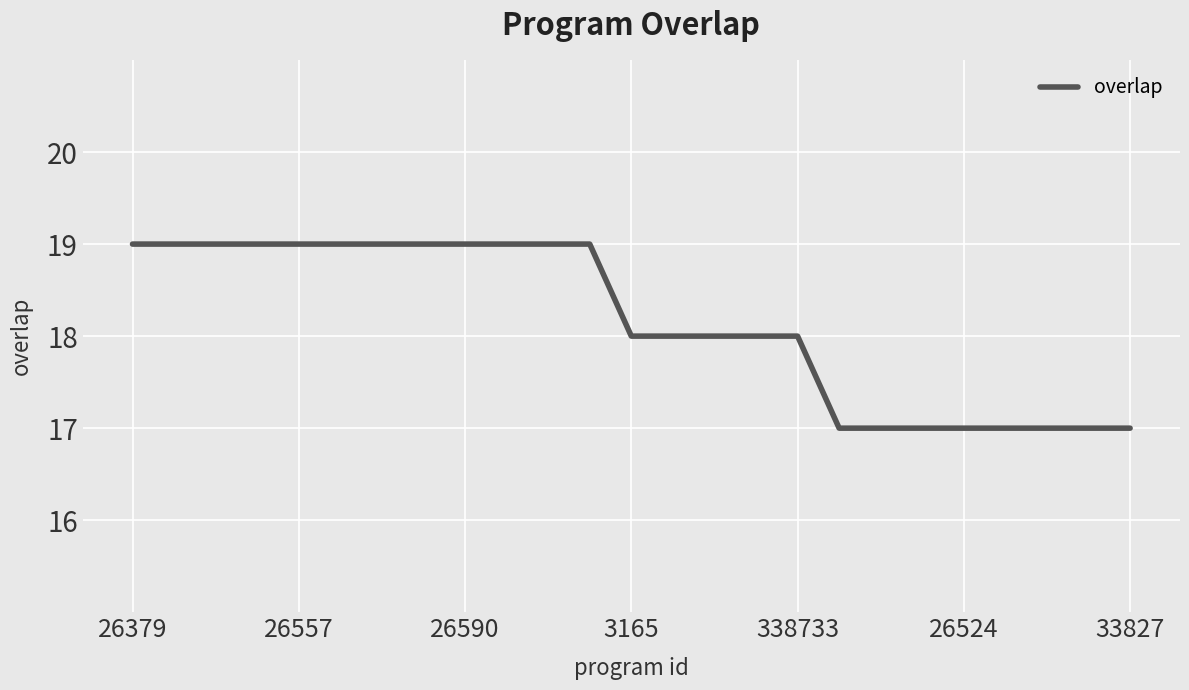

What is the greatest value displayed?

19